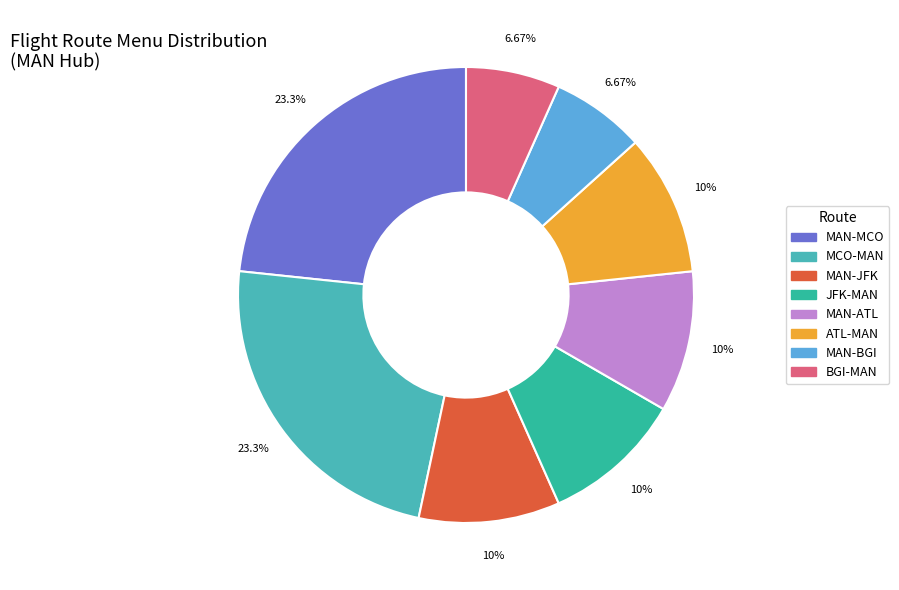

What is the total percentage of MAN-MCO and MAN-BGI?

30.0%